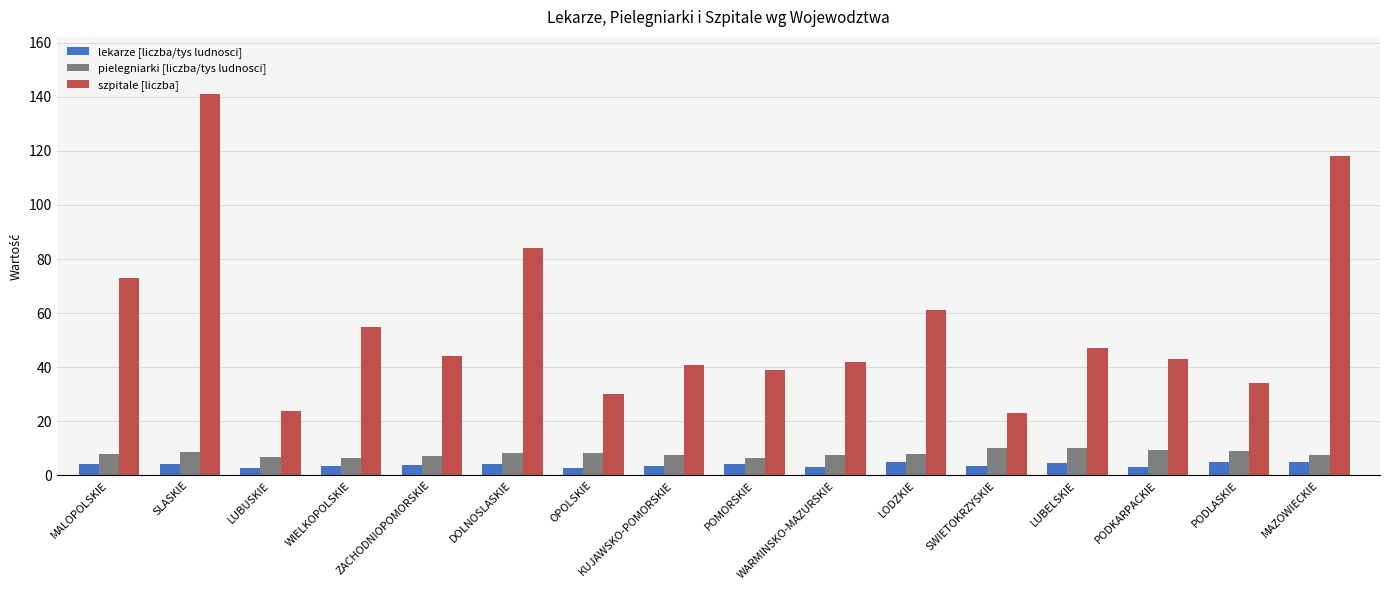

What is the sum of the pielegniarki [liczba/tys ludnosci] values at PODLASKIE and LUBELSKIE?

19.1